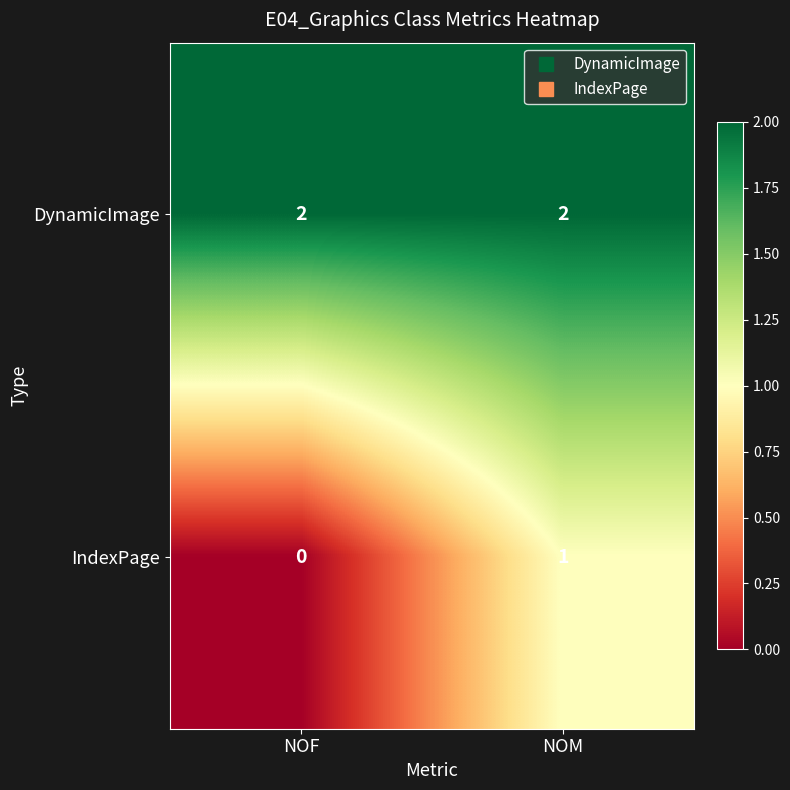

Which series changed the most between NOF and NOM?

IndexPage